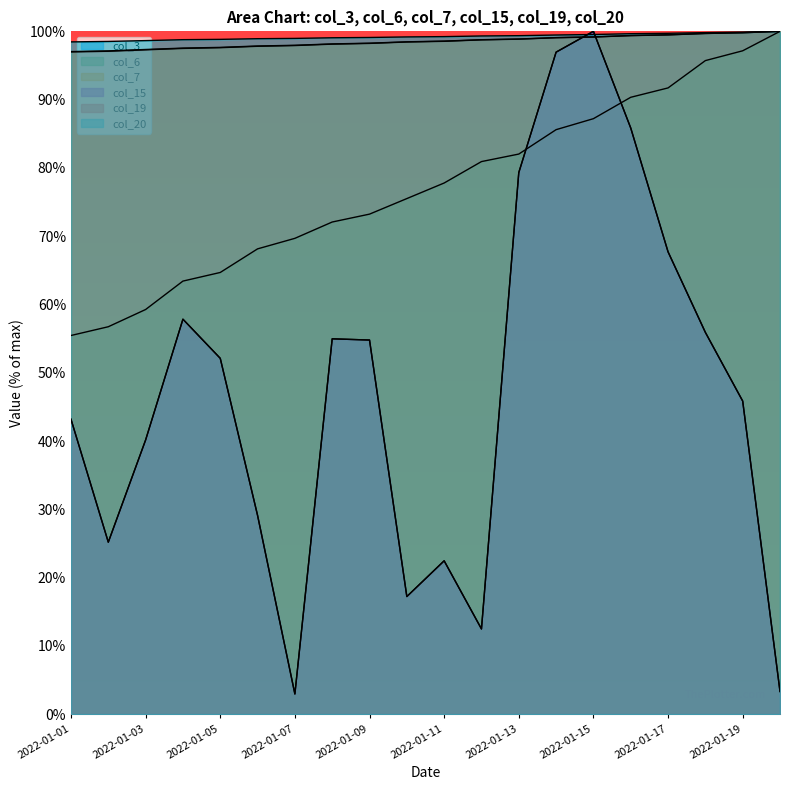

Read the col_20 value at 2022-01-08.

99.1